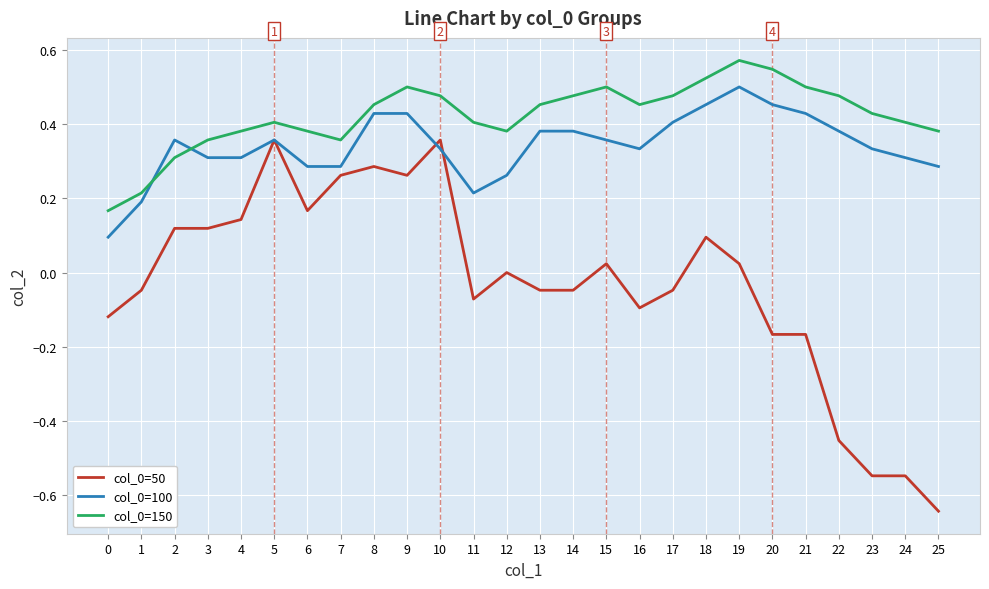

The value of col_0=100 at 6 is 0.3. True or false?

True